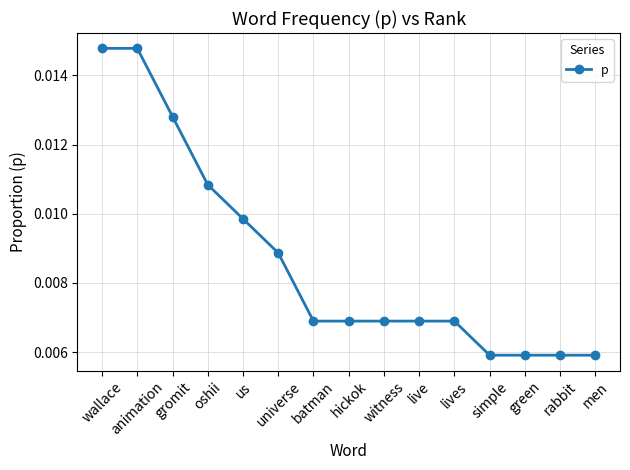

How many categories are shown in the chart?

15